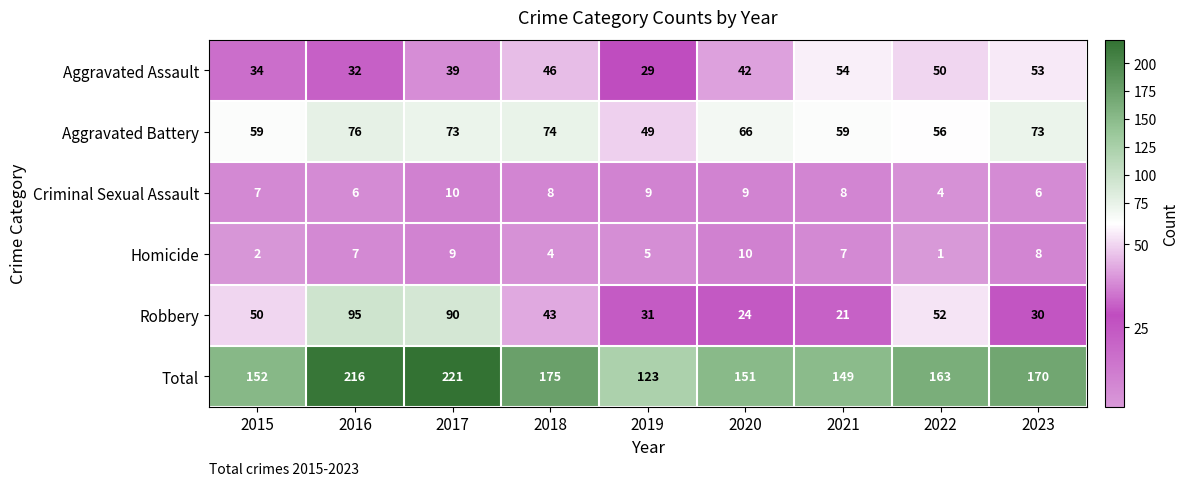

How many categories are shown in the chart?

9